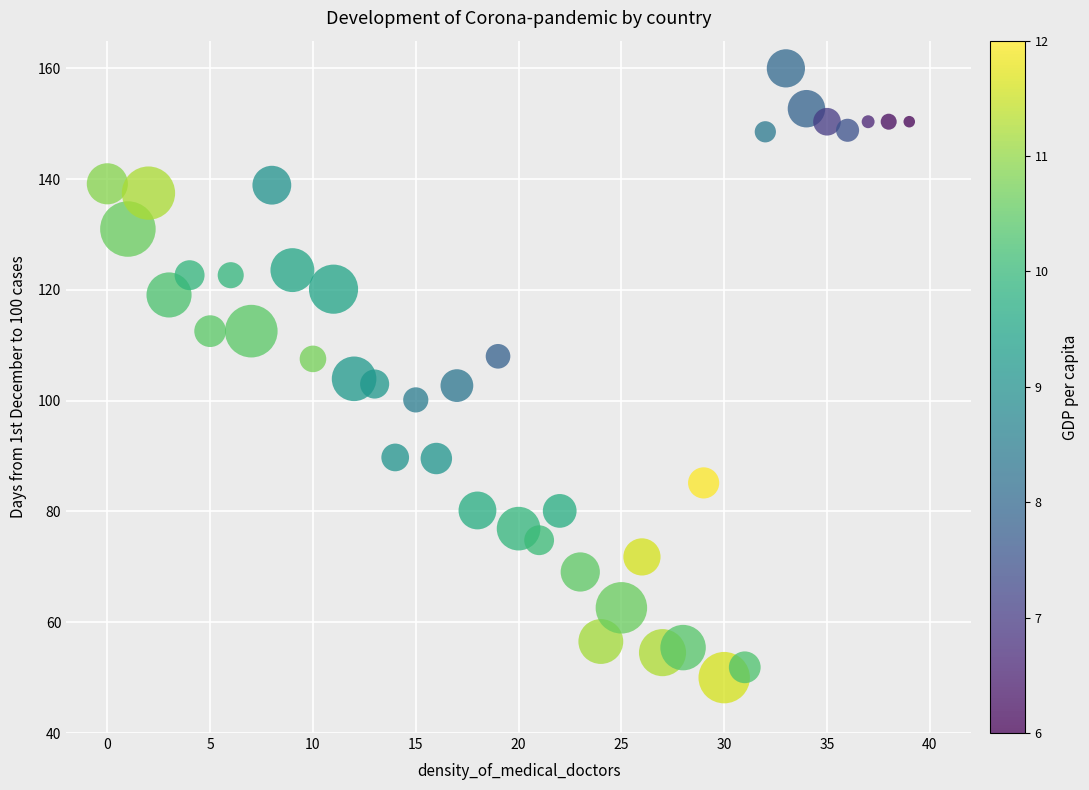

What is the range of Y values (max minus min)?

110.0